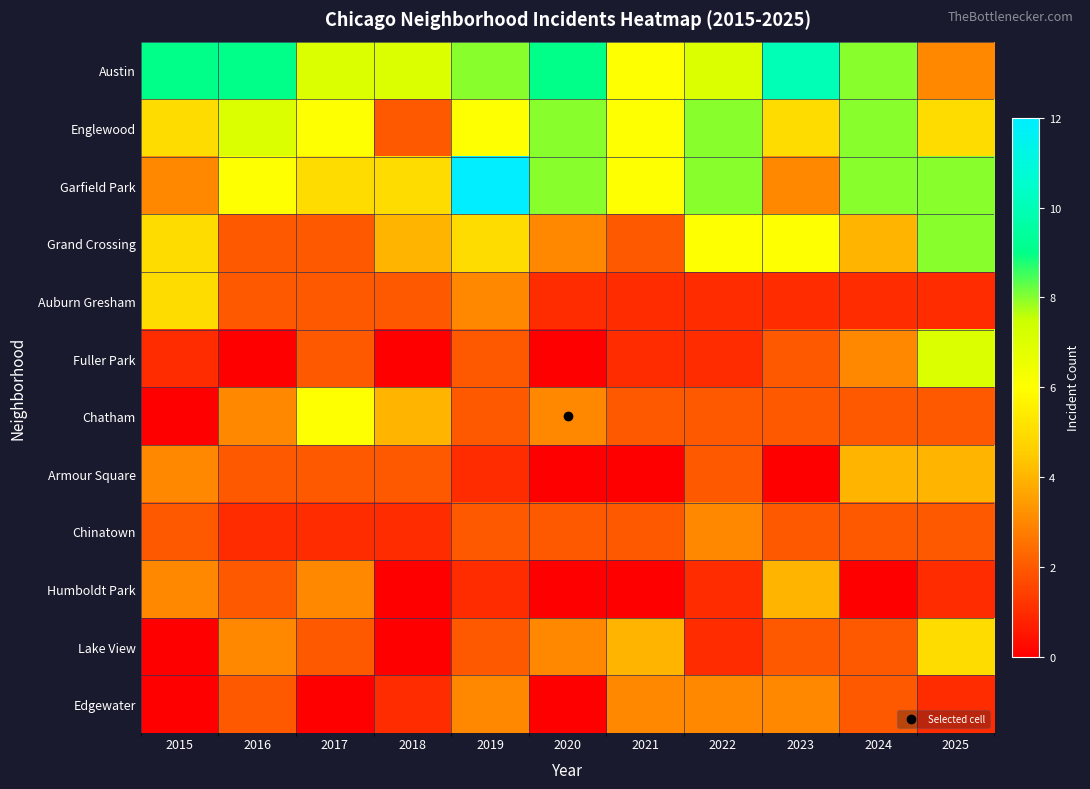

Which series has the largest total across all categories?

Austin